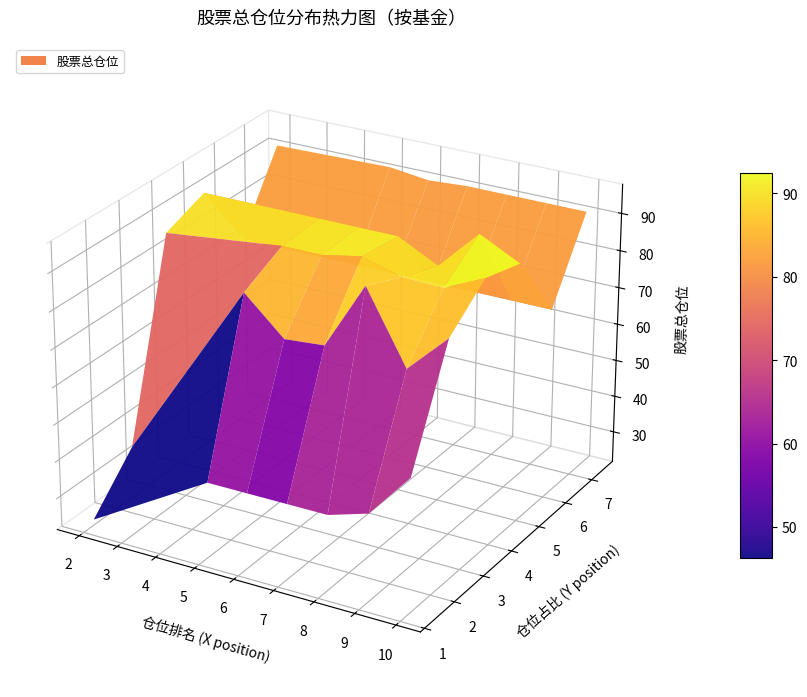

How many values in the 仓位占比 series exceed 3?

14